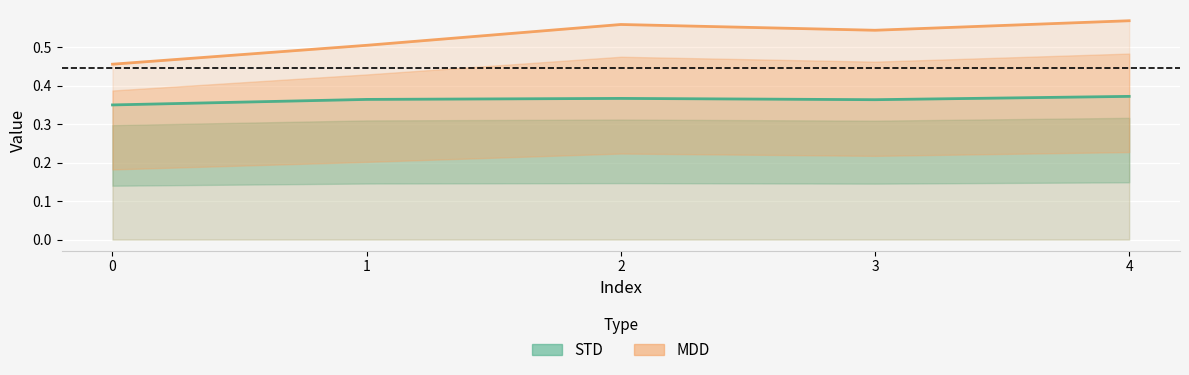

Reading left to right, extract all data points from this chart.

STD: 0=0.3	1=0.4	2=0.4	3=0.4	4=0.4
MDD: 0=0.5	1=0.5	2=0.6	3=0.5	4=0.6